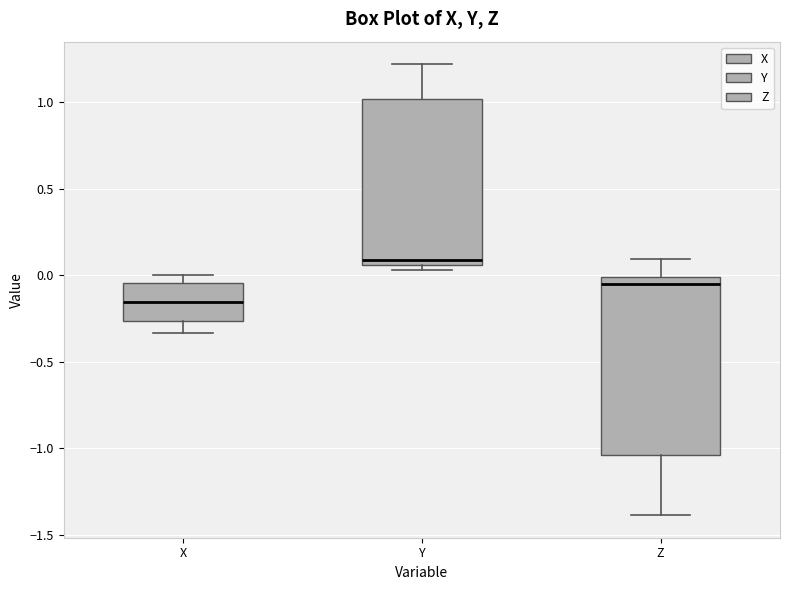

Which box has the lowest median line?

X